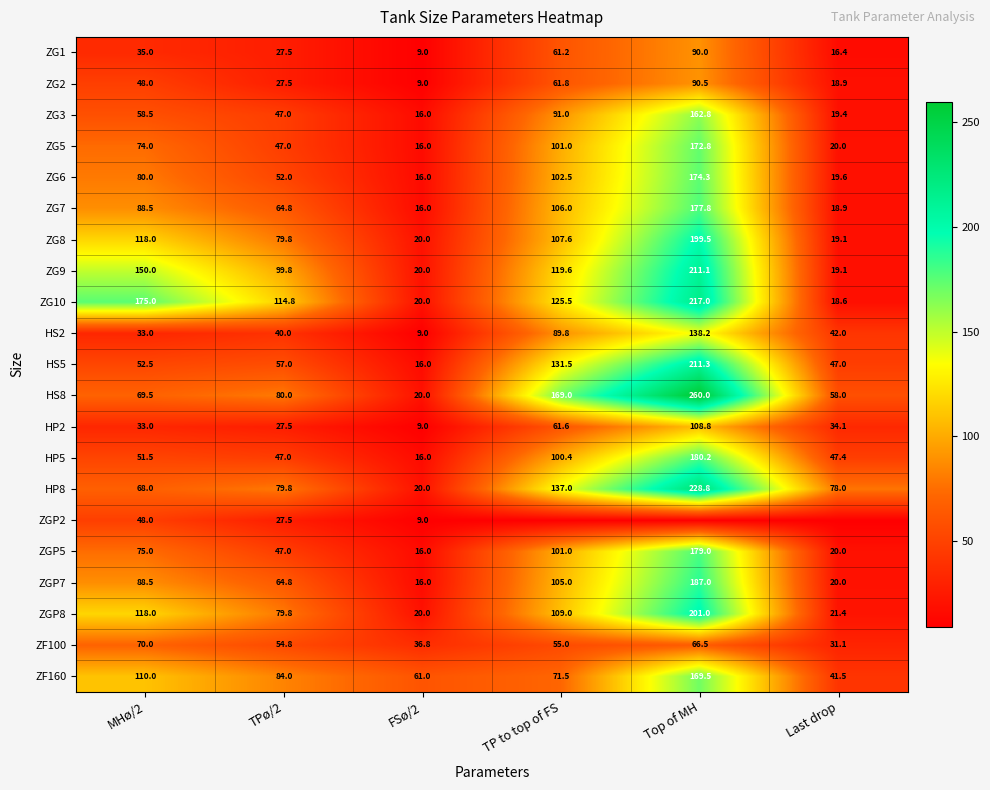

Where is ZG8 nearest to the value 109?

TP to top of FS